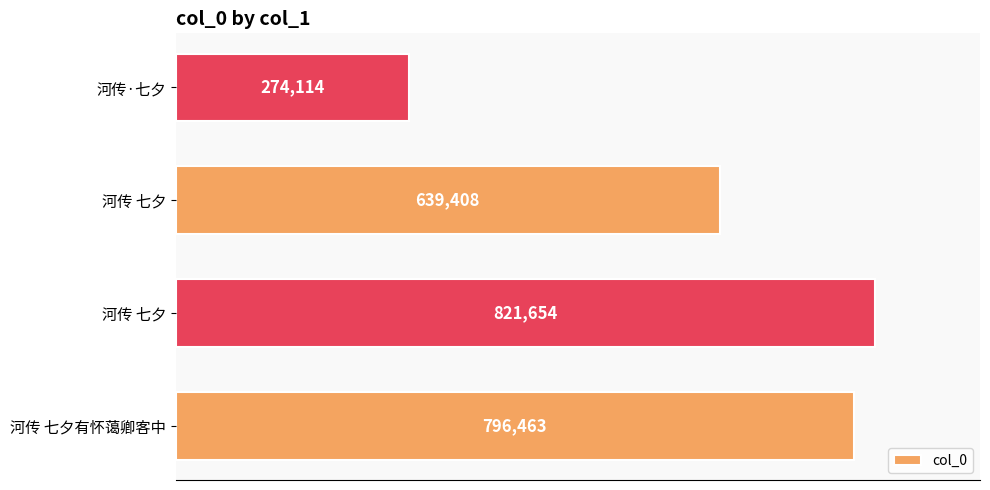

How many data points are less than 796463?

2